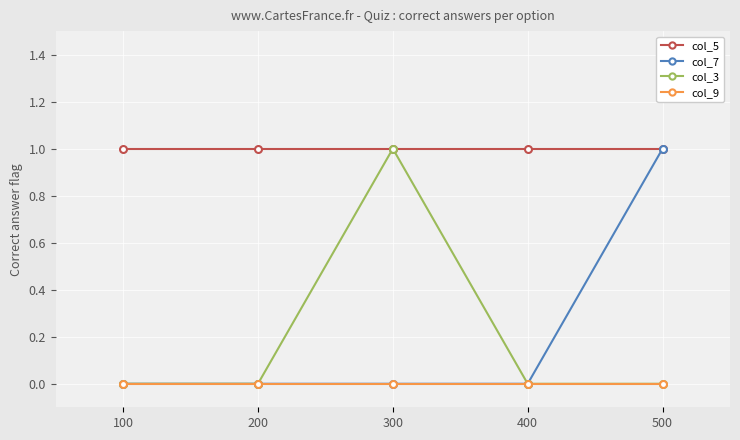

At which label does col_3 reach its peak?

300